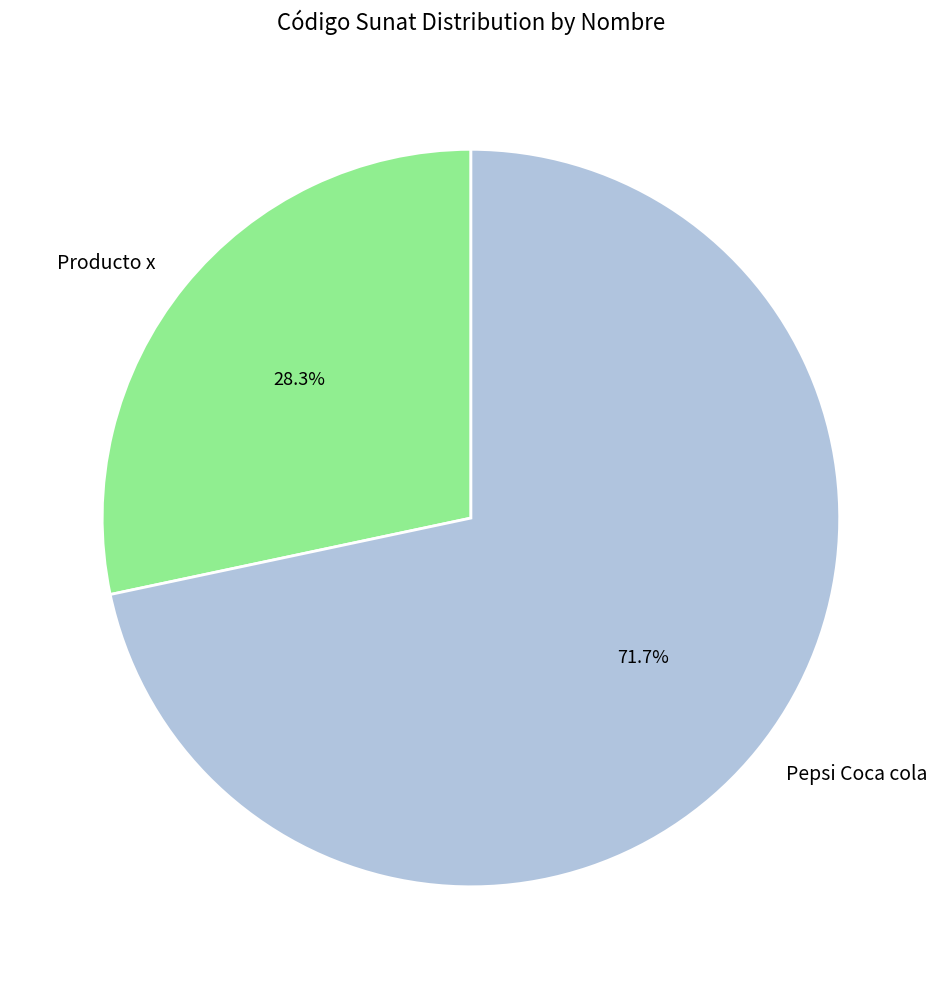

How many segments does this pie chart have?

2